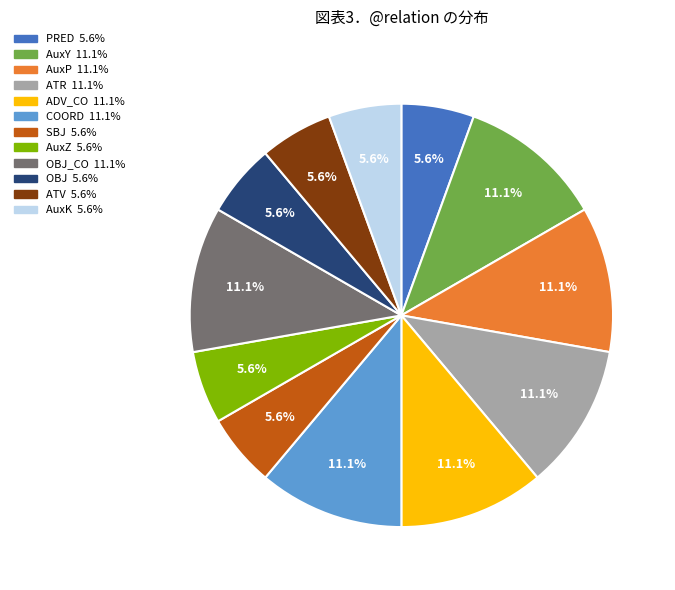

Does any single category account for the majority?

No